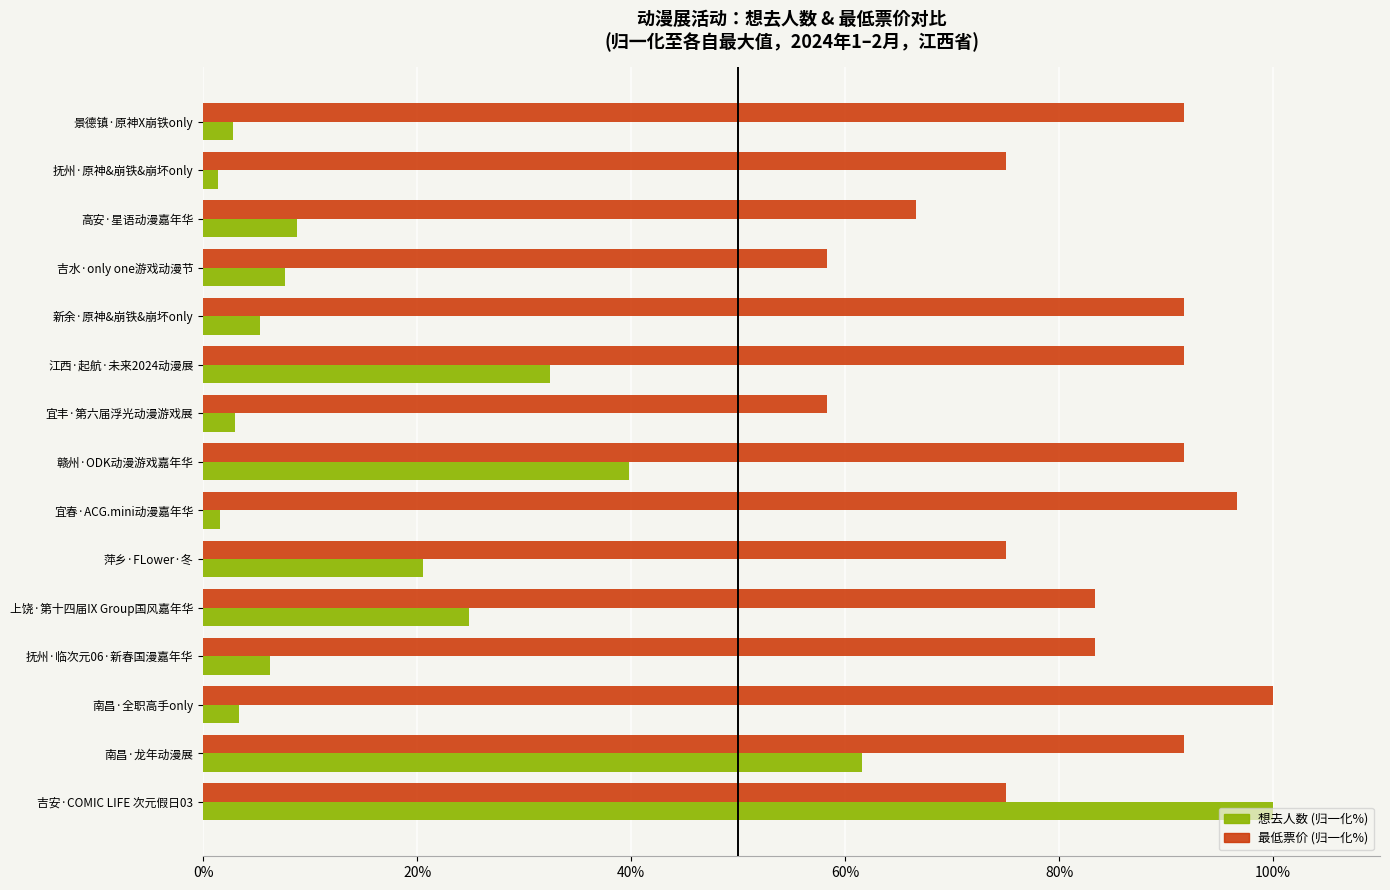

True or false: 最低票价 (归一化%) has a value of 75.0 at 吉安·COMIC LIFE 次元假日03.

True